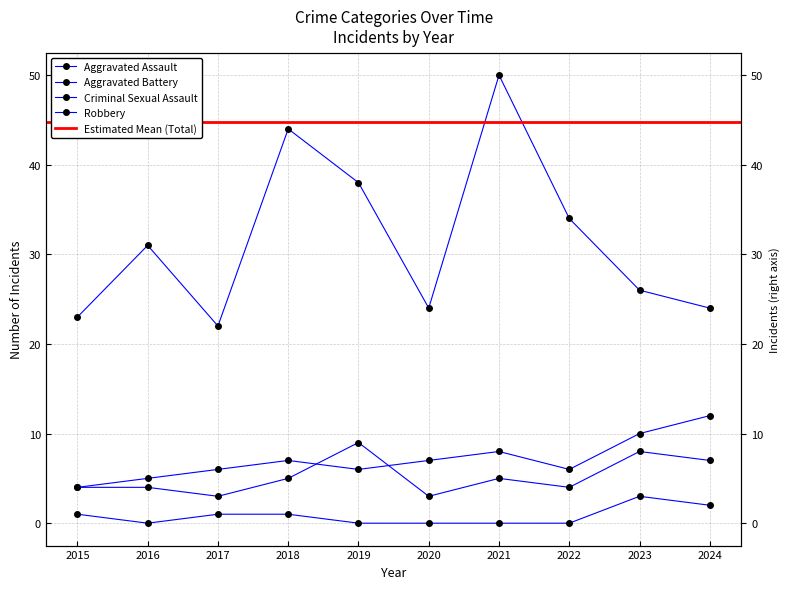

What is the sum of all Criminal Sexual Assault values?

8